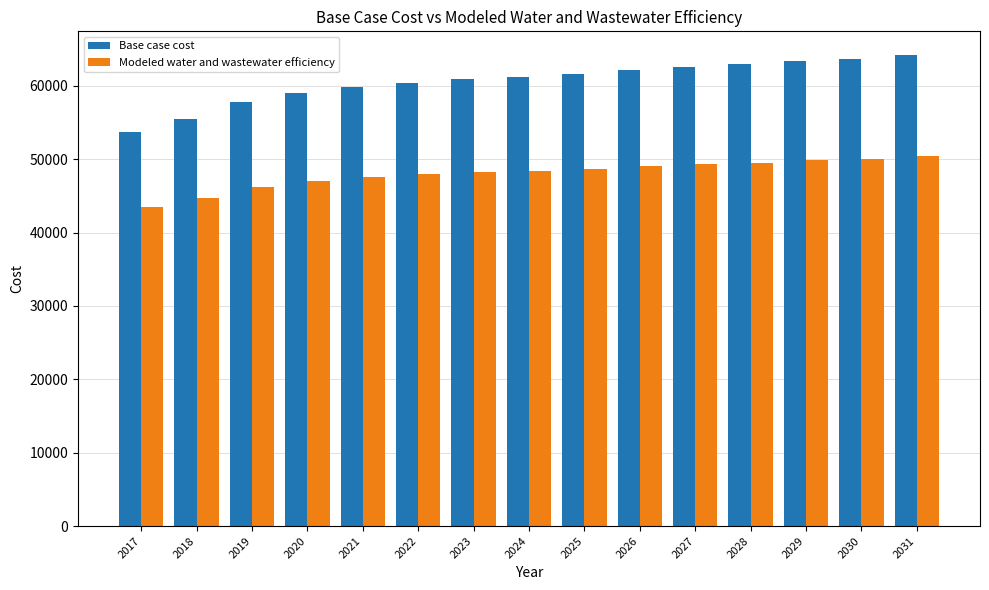

What is the minimum value shown in the chart?

43538.2